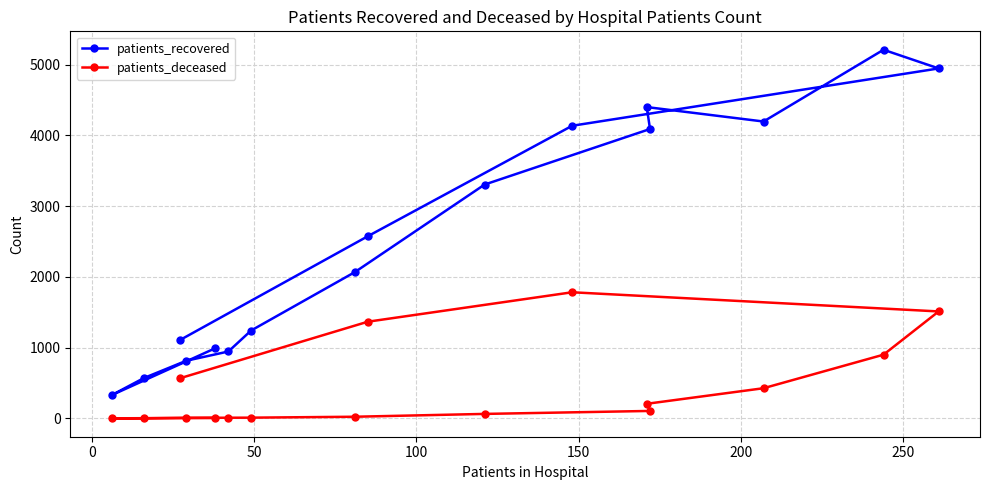

Which series has the largest range (max minus min)?

patients_recovered